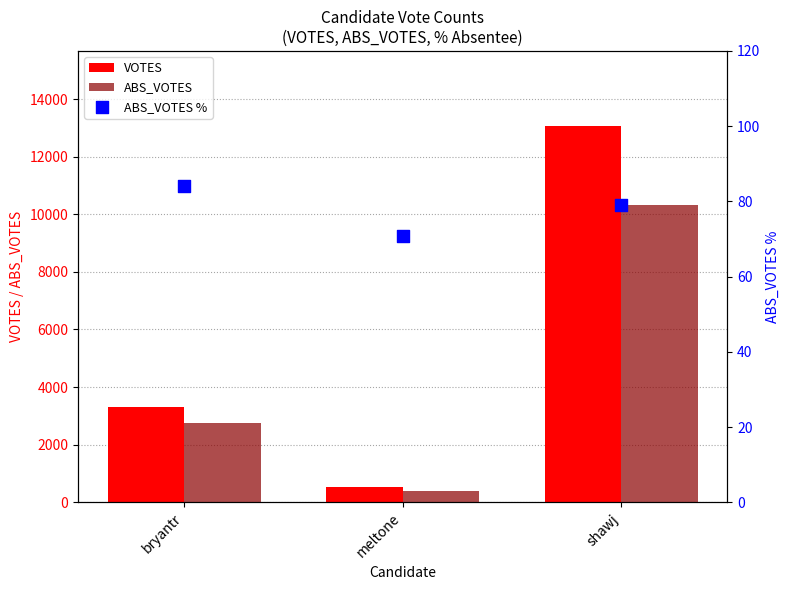

What are all the series names shown in the legend?

VOTES, ABS_VOTES, ABS_VOTES %